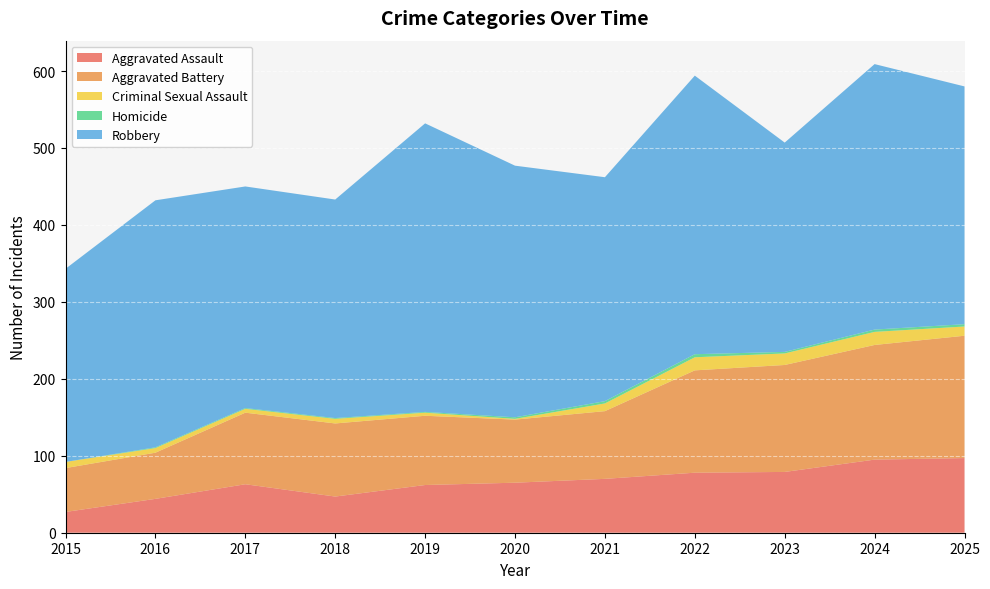

Reading left to right, extract all data points from this chart.

Aggravated Assault: 2015=27	2016=44	2017=63	2018=47	2019=62	2020=65	2021=70	2022=78	2023=79	2024=95	2025=97
Aggravated Battery: 2015=57	2016=60	2017=93	2018=95	2019=90	2020=82	2021=88	2022=133	2023=139	2024=149	2025=159
Criminal Sexual Assault: 2015=8	2016=6	2017=5	2018=6	2019=4	2020=1	2021=10	2022=17	2023=15	2024=17	2025=12
Homicide: 2015=0	2016=1	2017=1	2018=1	2019=1	2020=2	2021=3	2022=4	2023=2	2024=3	2025=3
Robbery: 2015=251	2016=321	2017=288	2018=284	2019=375	2020=327	2021=291	2022=362	2023=272	2024=345	2025=309